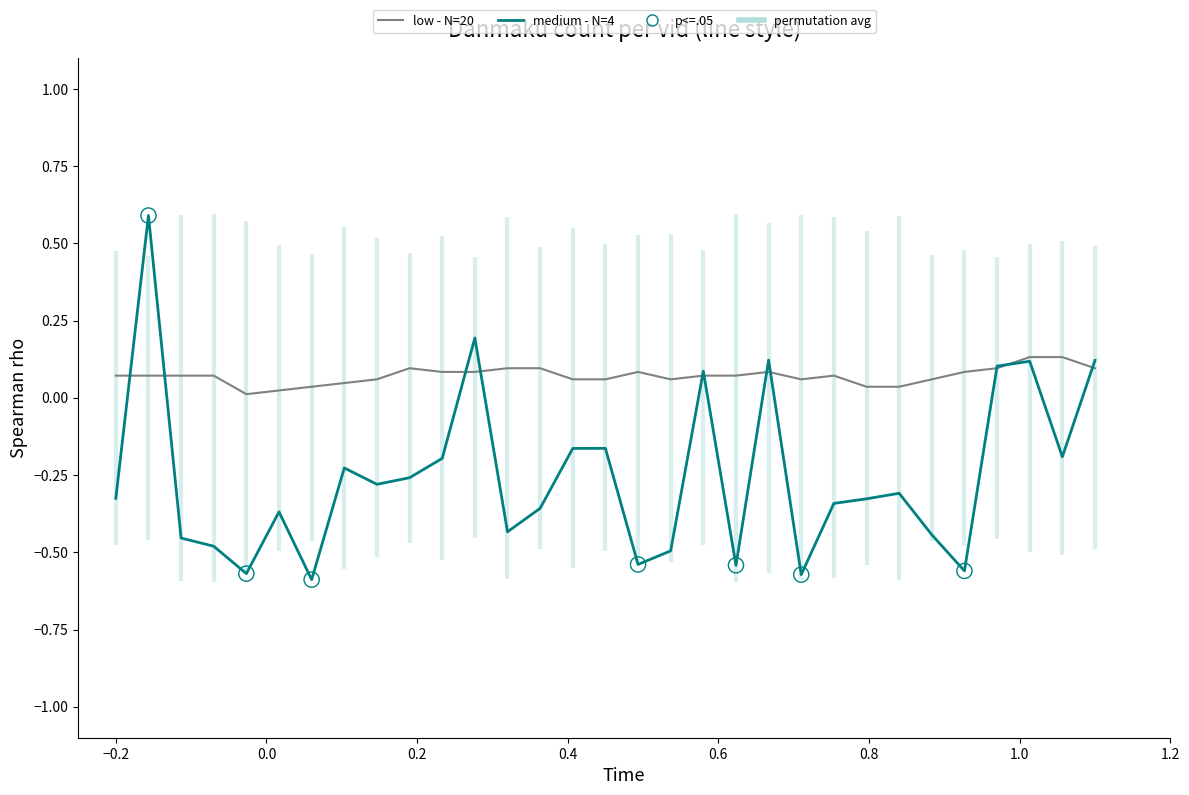

Is the value of low - N=20 at 0.4 greater than the value of medium - N=4 at 21?

Yes